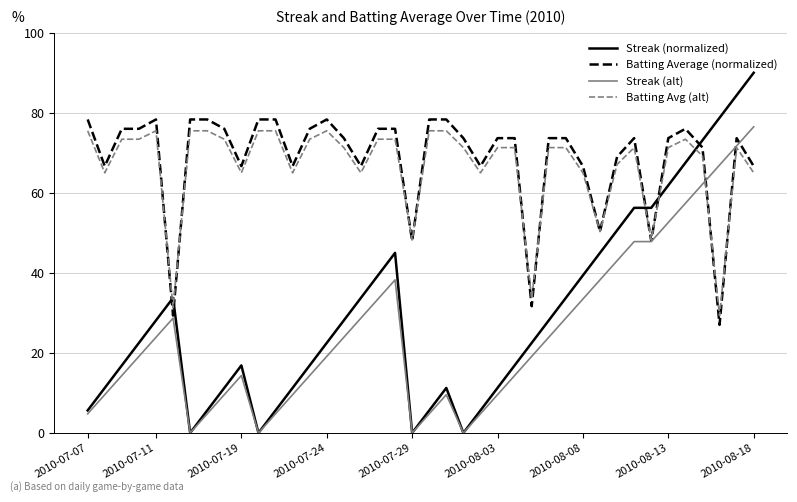

What is the average value of the Batting Average (normalized) series?

68.5